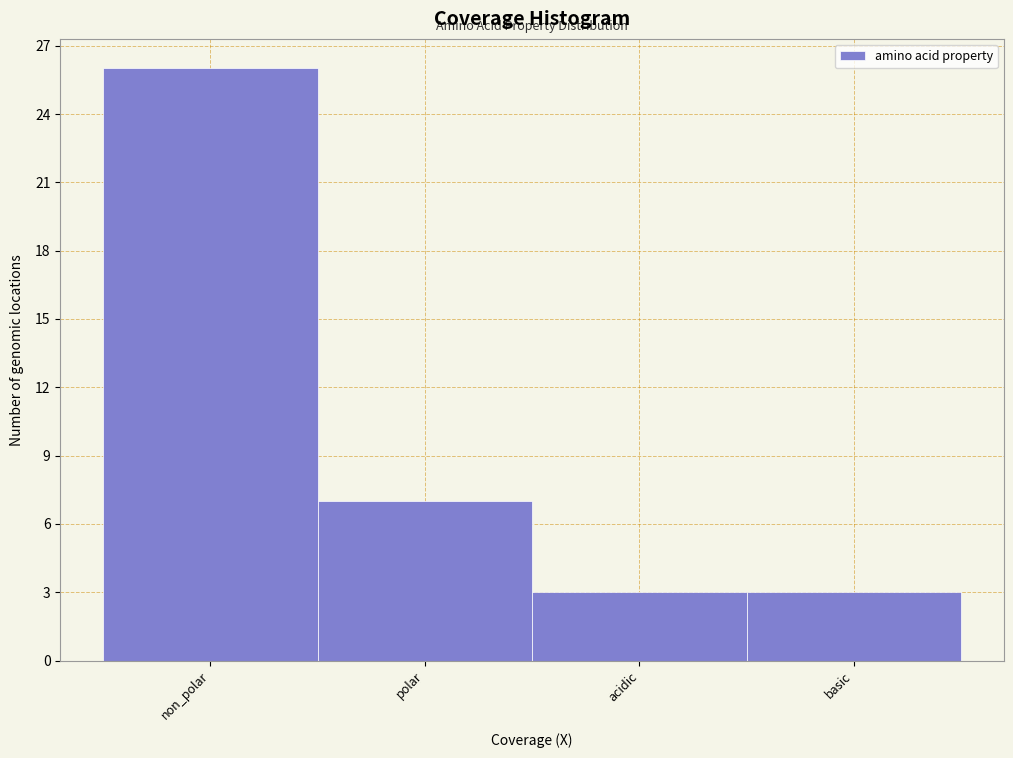

Reading left to right, extract all data points from this chart.

26	7	3	3